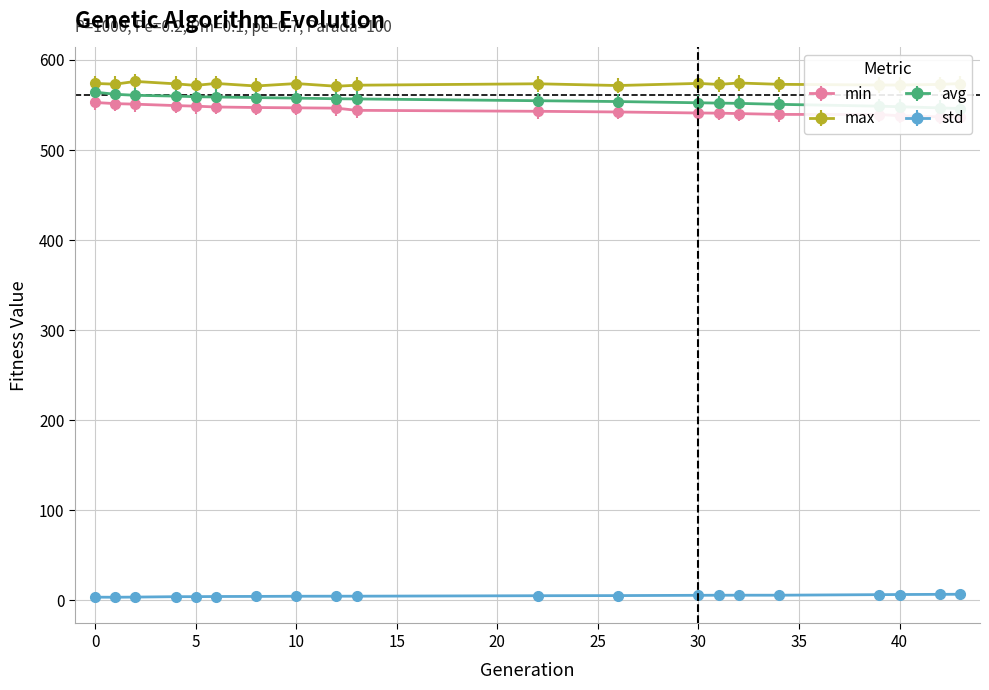

True or false: std has more than 2 interior local peaks.

False